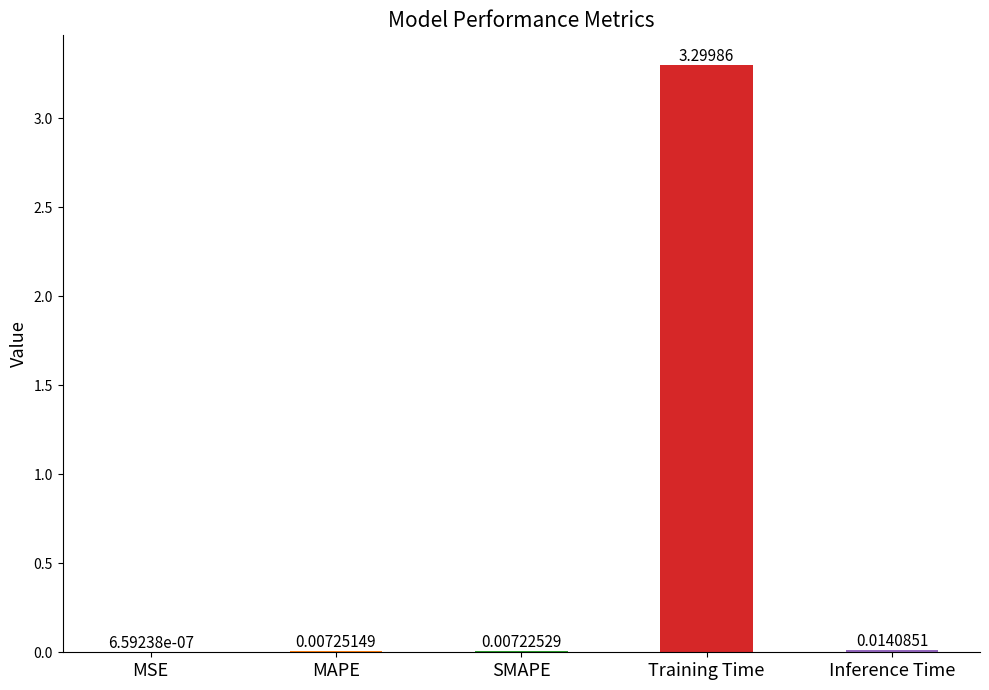

At which label is the value closest to 1?

Inference Time